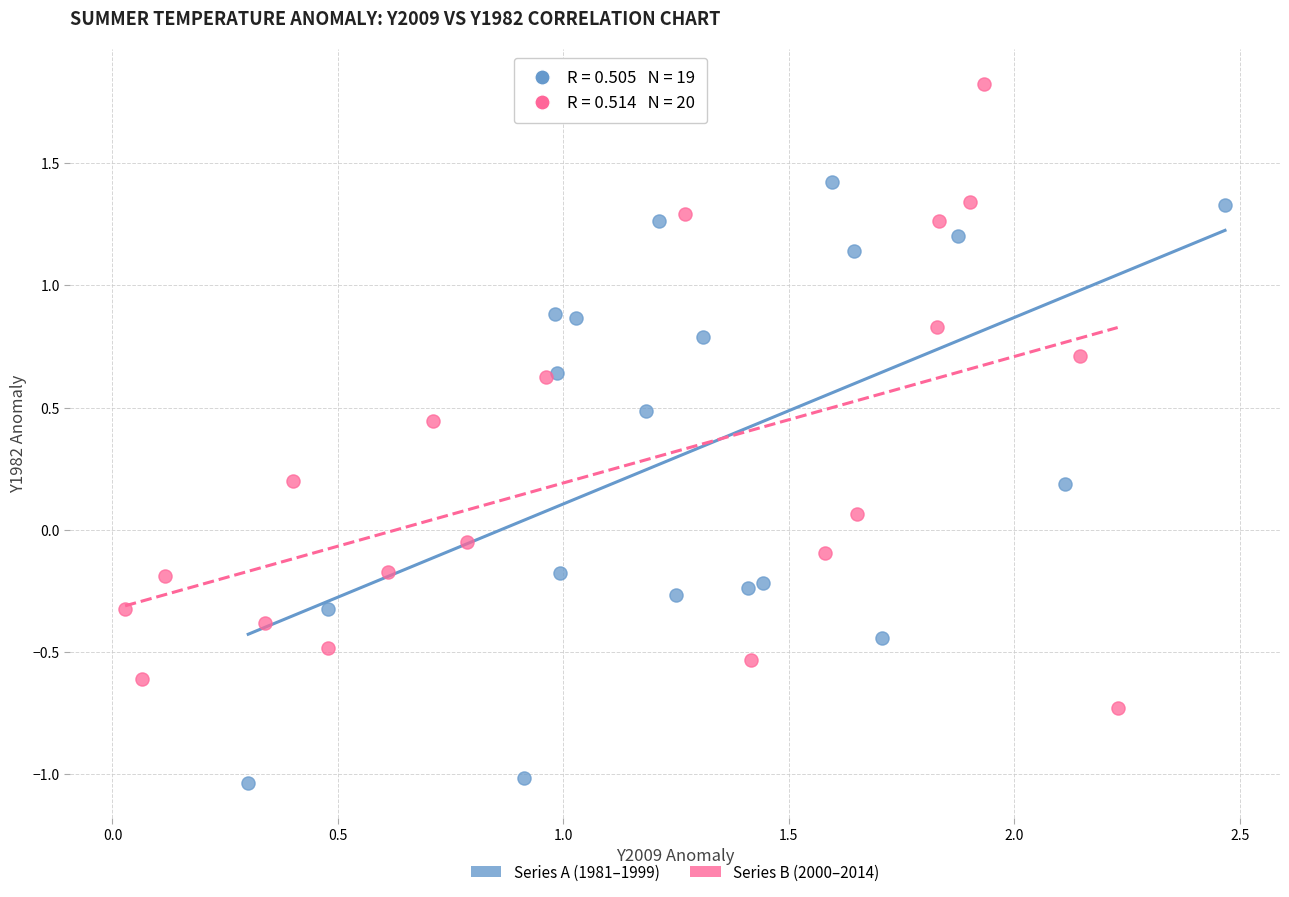

Which series reaches the maximum Y coordinate?

Series B (2000–2014)